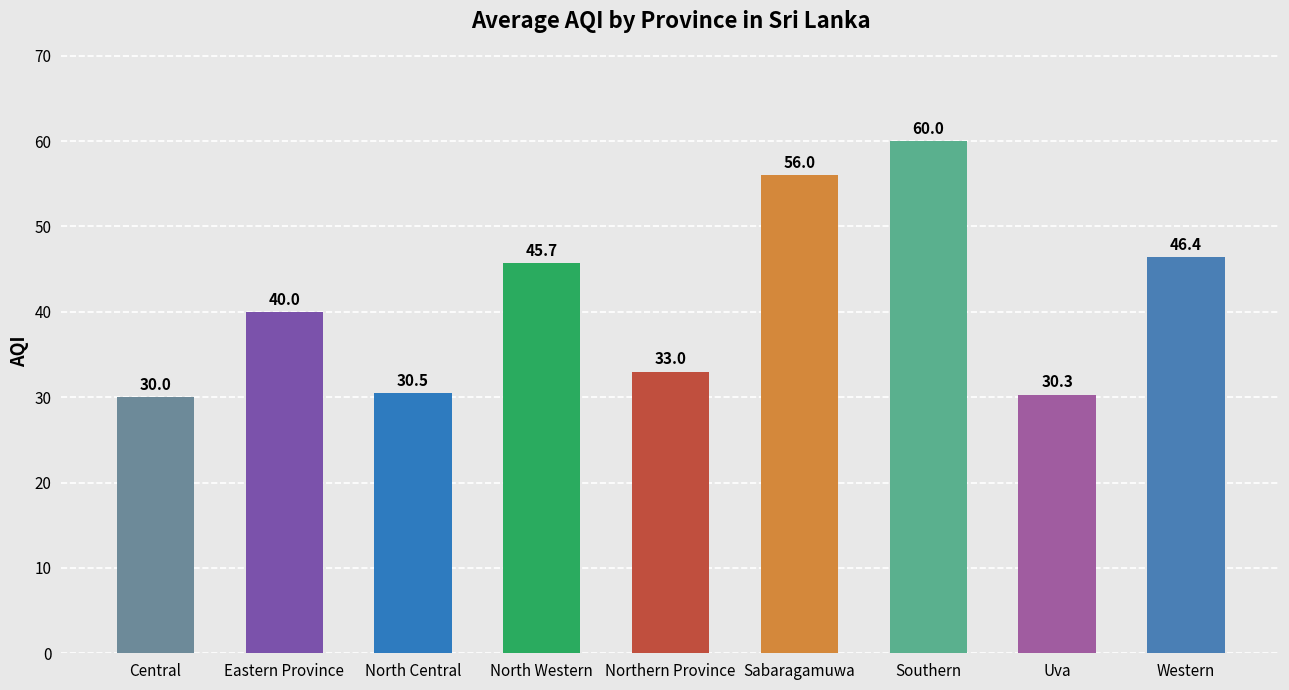

Rank the categories by value from lowest to highest.

Central, Uva, North Central, Northern Province, Eastern Province, North Western, Western, Sabaragamuwa, Southern